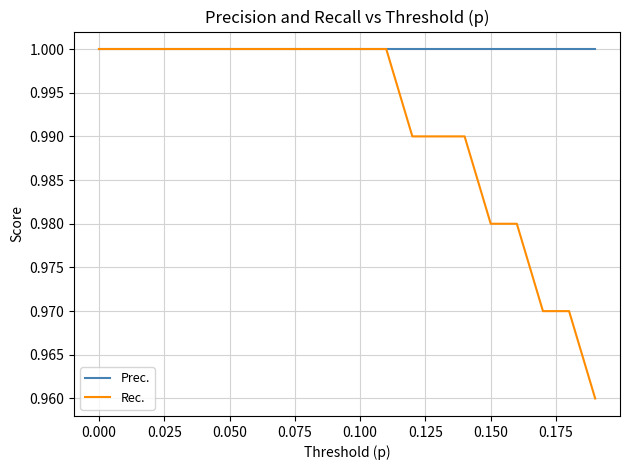

Which series has the largest total across all categories?

Prec.